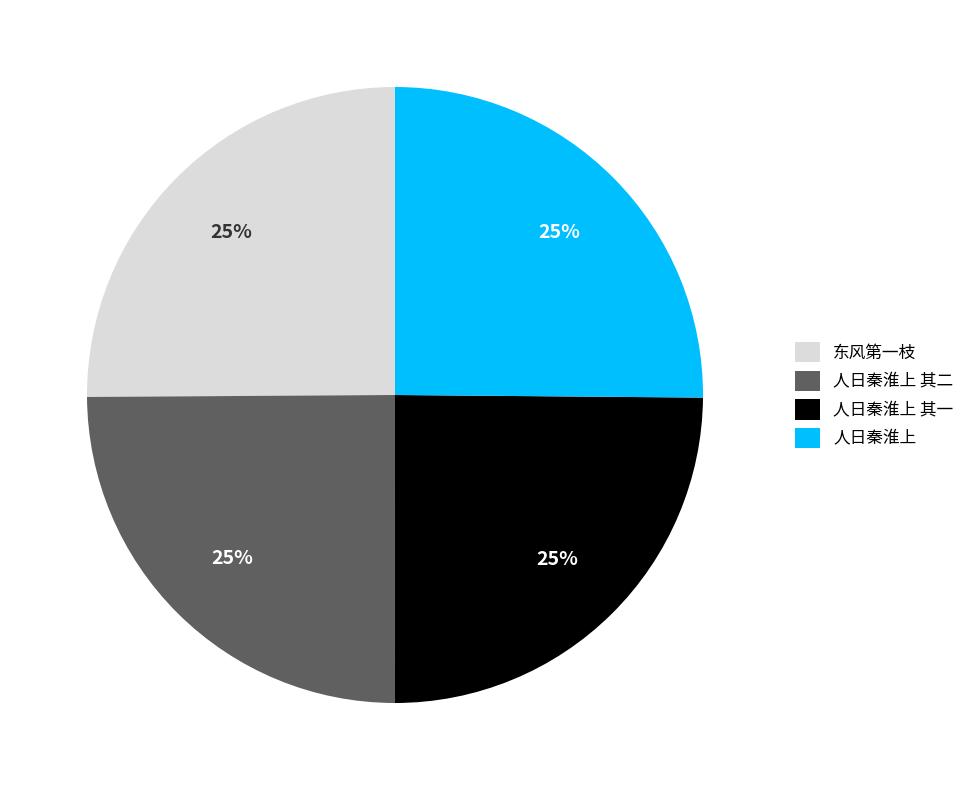

What is the ratio of the value at 东风第一枝 to the value at 人日秦淮上 其二?

1.0